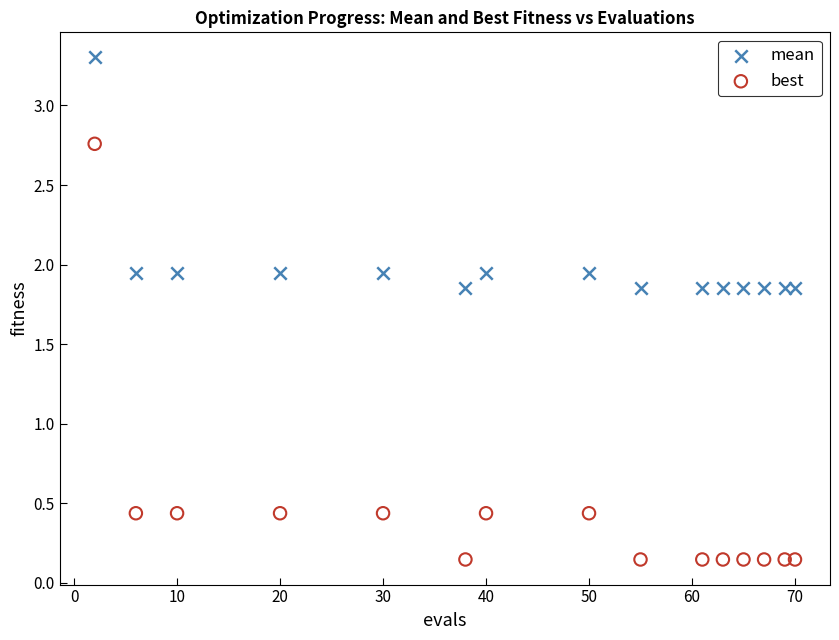

Which series contains the highest Y value?

mean